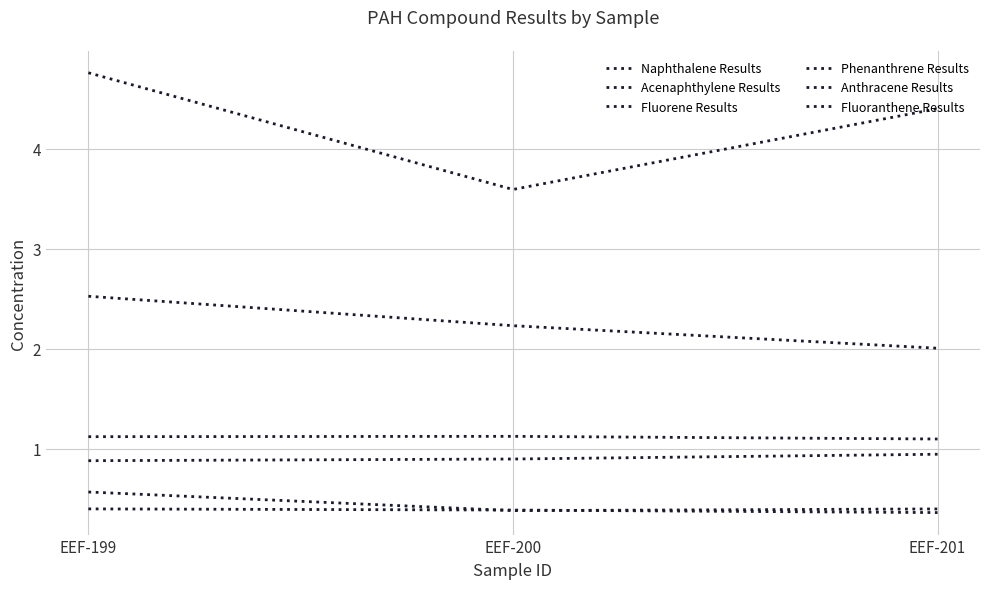

Does the chart display data point markers on the line(s)?

No